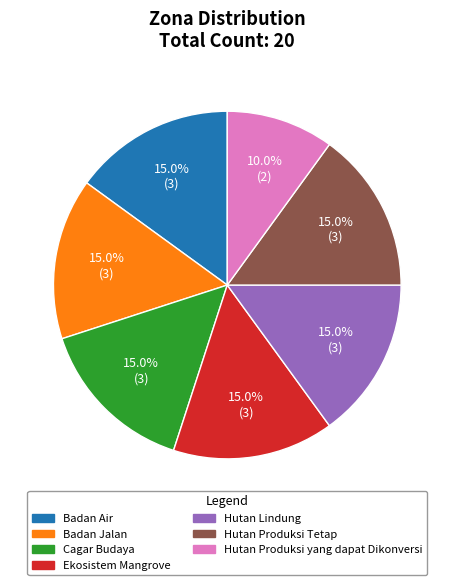

Which slice is the smallest?

Hutan Produksi yang dapat Dikonversi